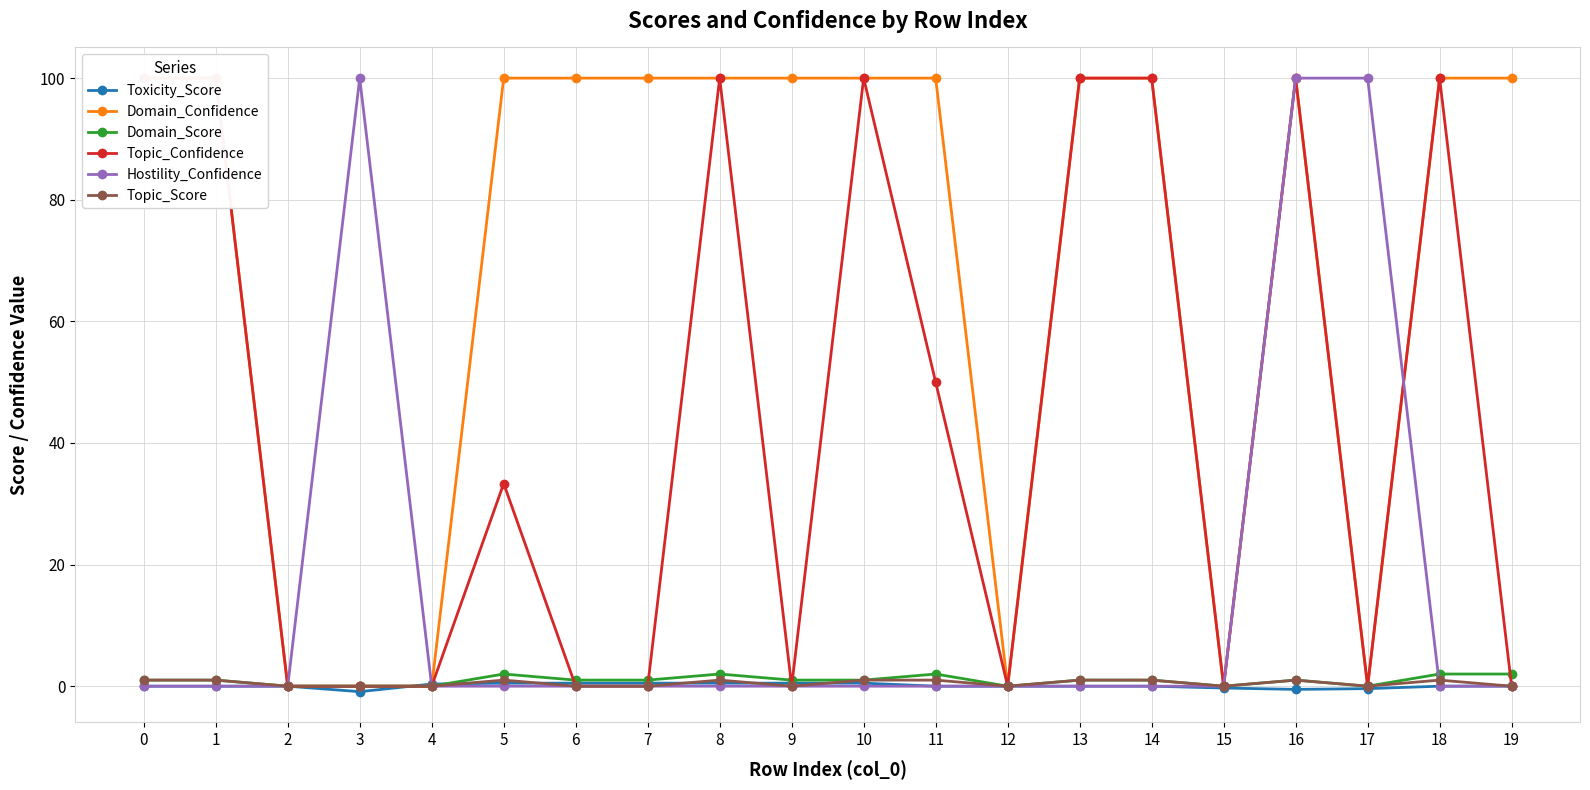

How many times do Toxicity_Score and Topic_Score cross each other?

7